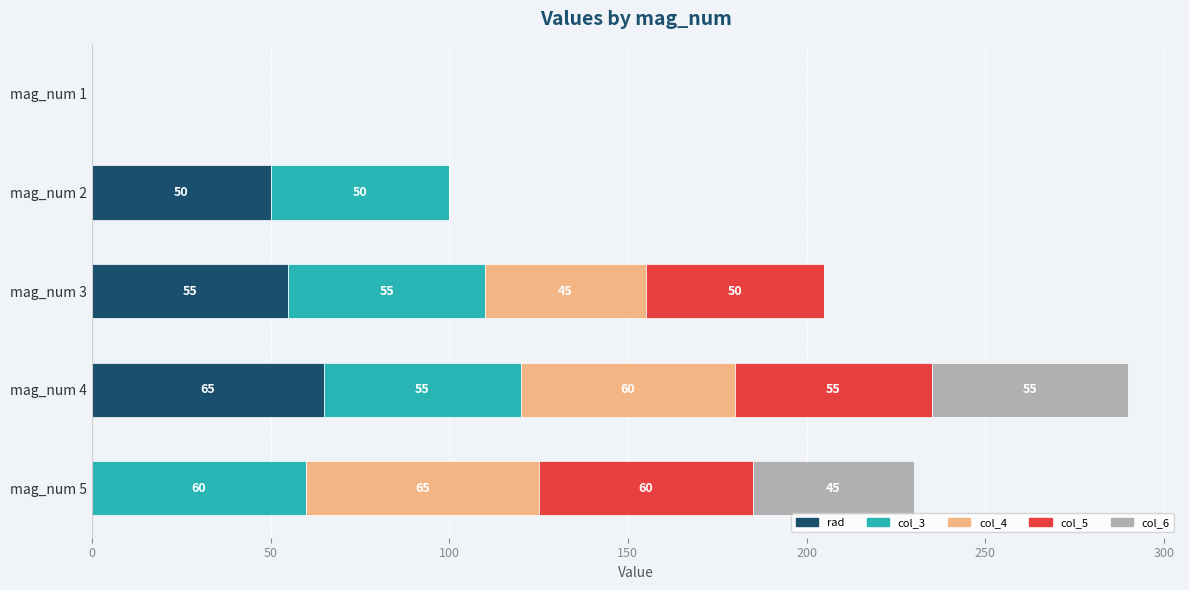

Is it true that rad equals 50 at mag_num 2?

True